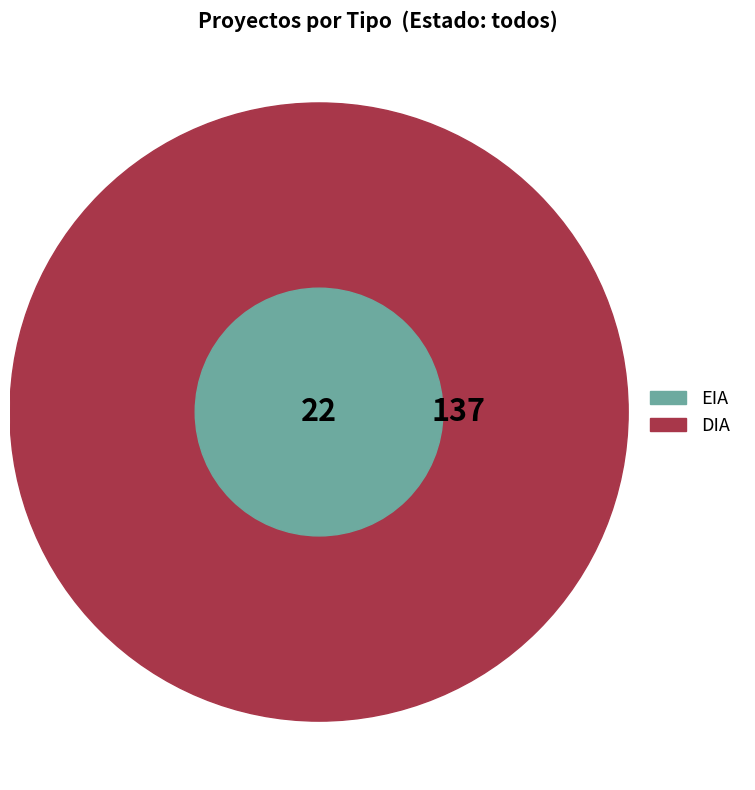

What is the largest slice in the pie chart?

DIA